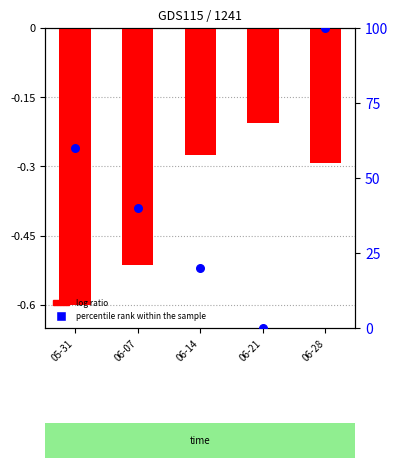

Which series has the largest total across all categories?

percentile rank within the sample